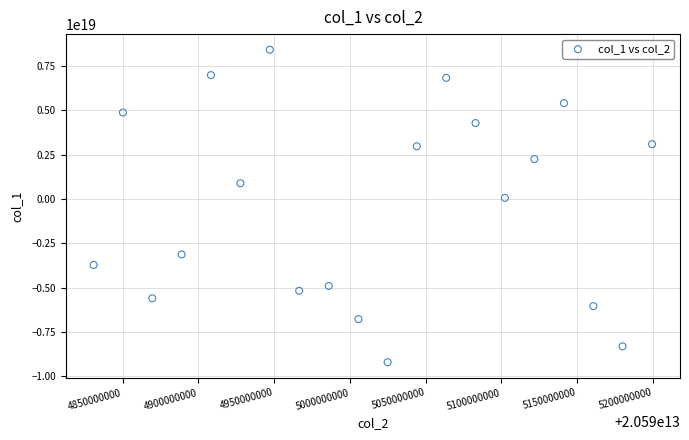

What is the range of X values (max minus min)?

368541261